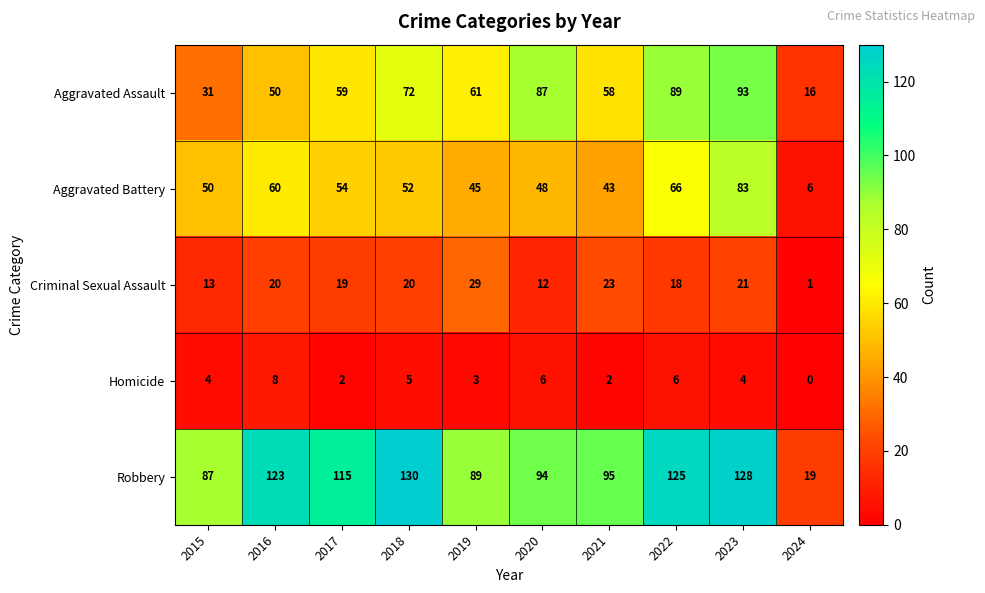

At which label does Criminal Sexual Assault reach its peak?

2019